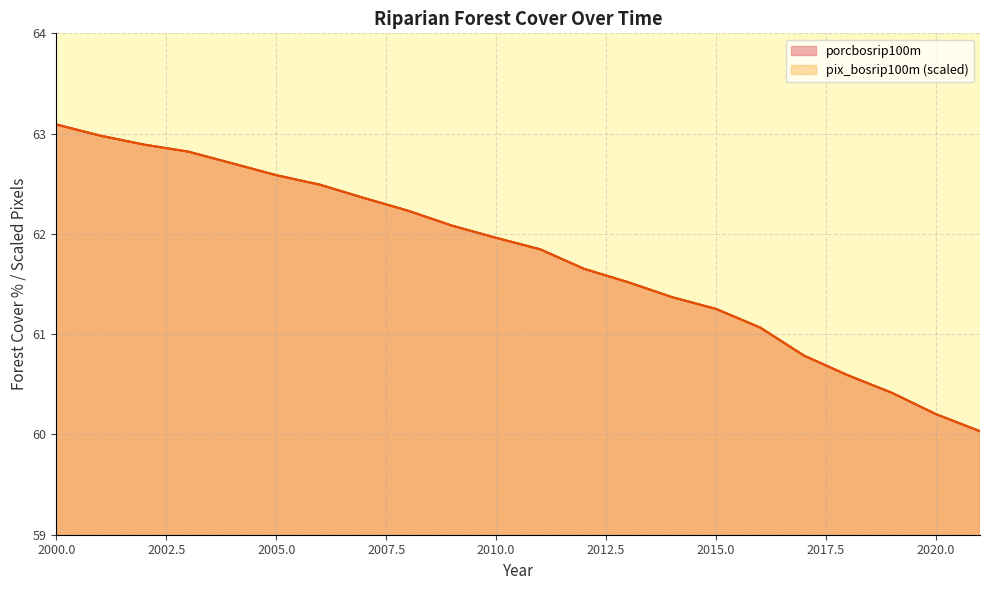

Where does the porcbosrip100m series first go above 61?

2000